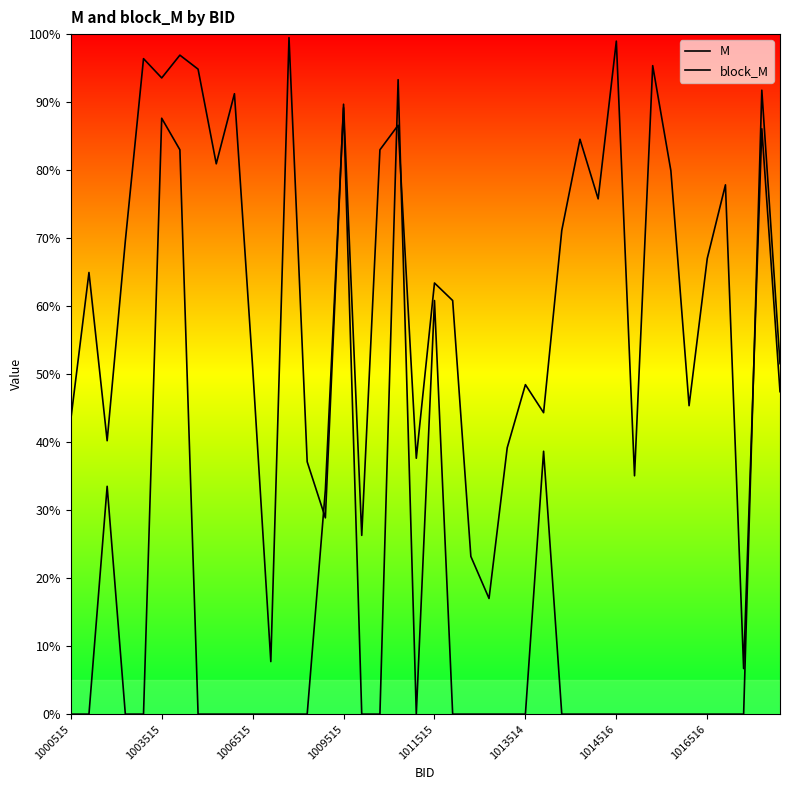

Reading left to right, list all the values displayed in this chart.

M: 0.0	0.0	0.3	0.0	0.0	0.9	0.8	0.0	0.0	0.0	0.0	0.0	0.0	0.0	0.3	0.9	0.0	0.0	0.9	0.0	0.6	0.0	0.0	0.0	0.0	0.0	0.4	0.0	0.0	0.0	0.0	0.0	0.0	0.0	0.0	0.0	0.0	0.0	0.9	0.5
block_M: 0.4	0.6	0.4	0.7	1.0	0.9	1.0	0.9	0.8	0.9	0.5	0.1	1.0	0.4	0.3	0.9	0.3	0.8	0.9	0.4	0.6	0.6	0.2	0.2	0.4	0.5	0.4	0.7	0.8	0.8	1.0	0.4	1.0	0.8	0.5	0.7	0.8	0.1	0.9	0.5